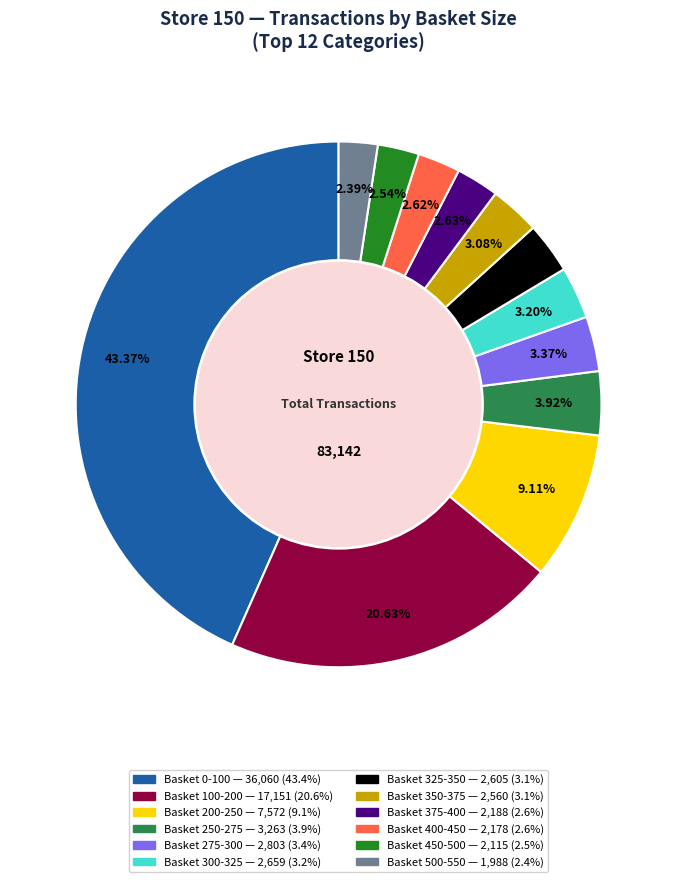

Is there any slice that represents more than half of the pie?

No